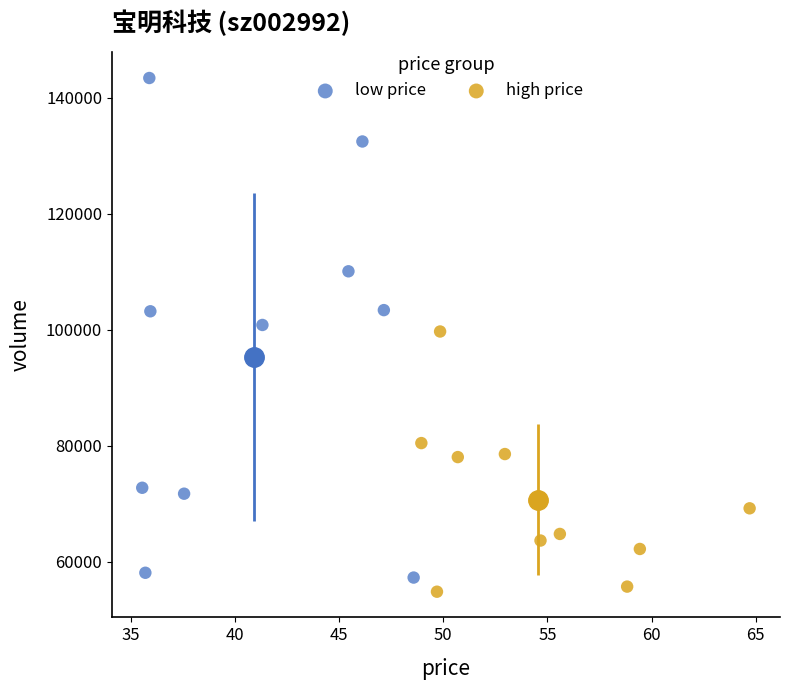

Which series has the widest spread of Y values?

low price